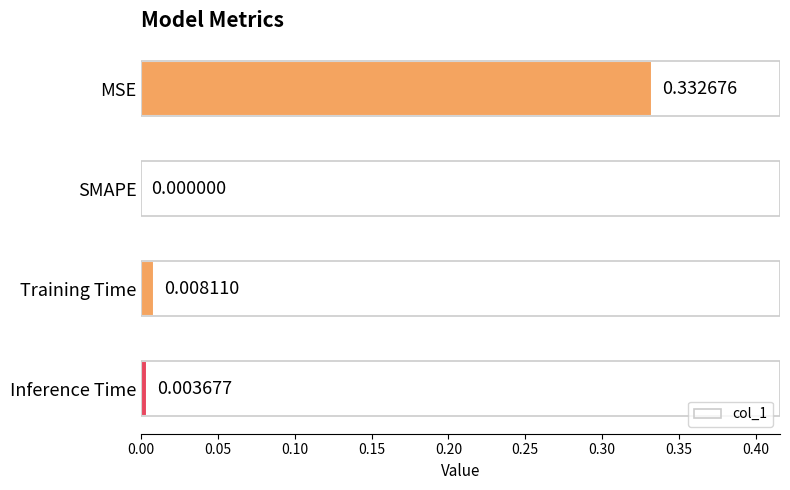

At which category does the chart reach its peak across all series?

MSE